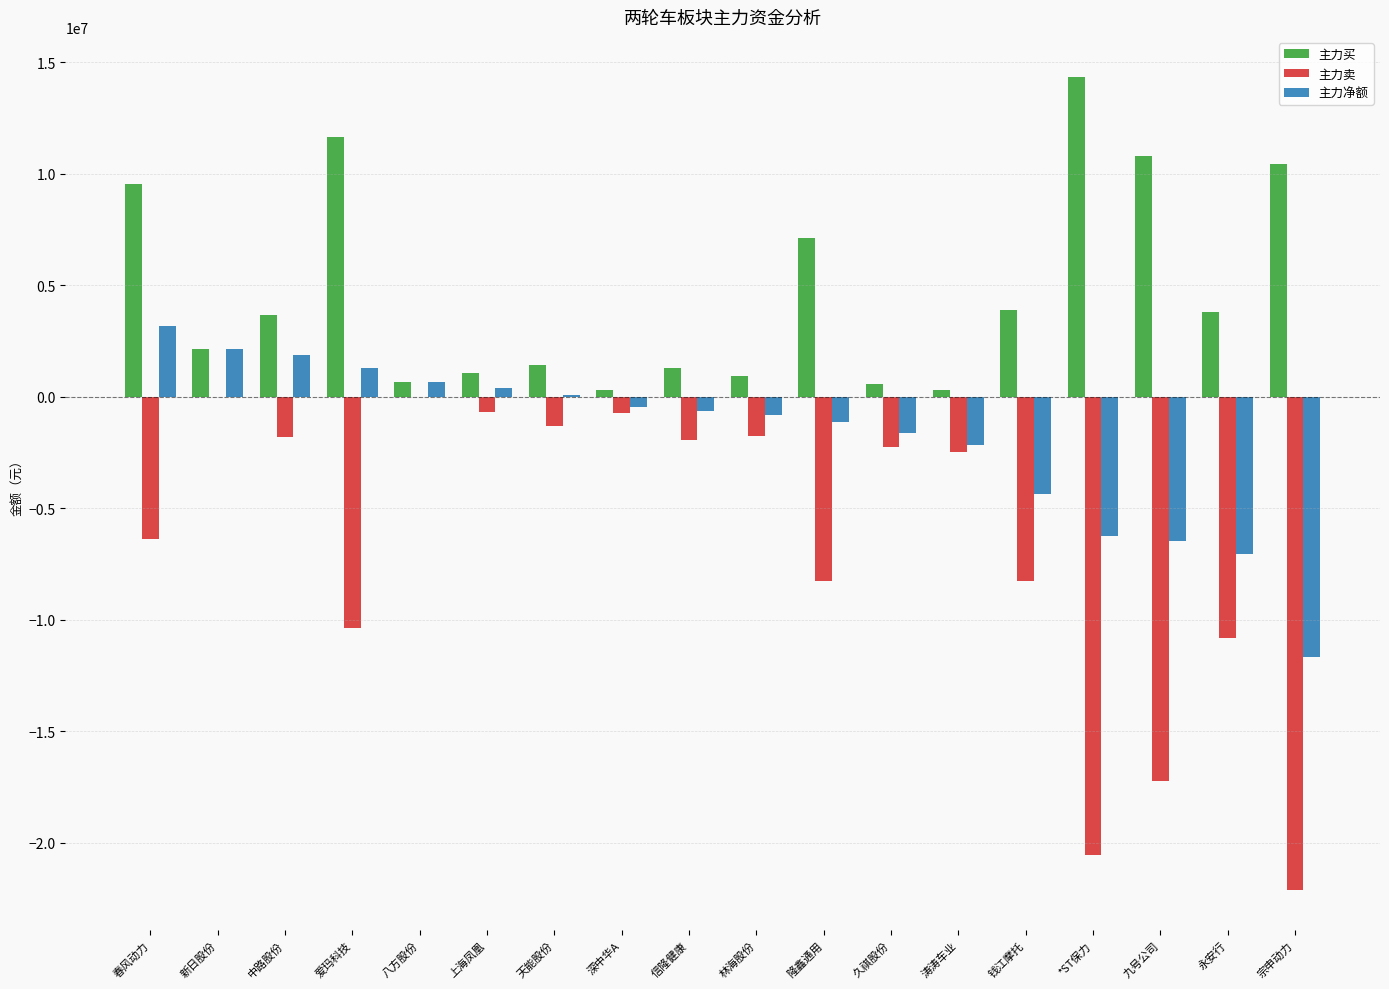

How many groups of bars are there?

18